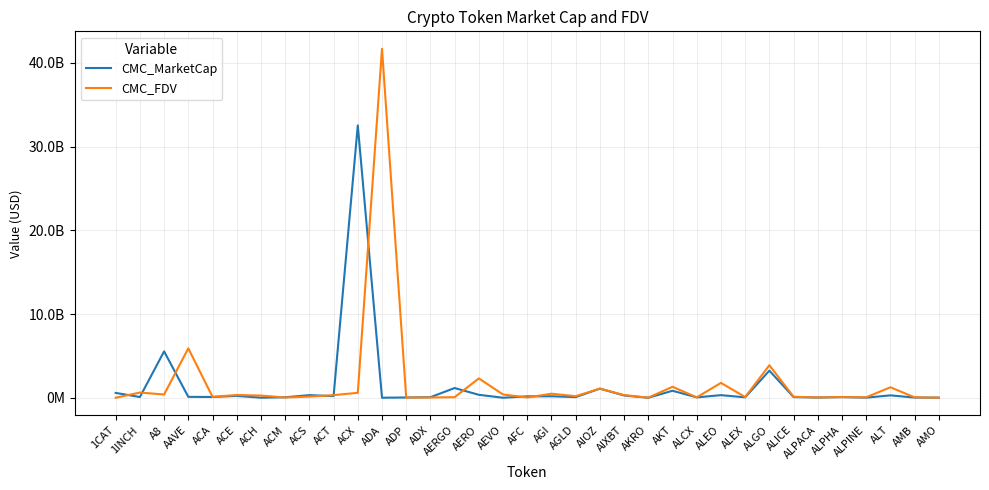

How many data points in CMC_FDV are less than 186456171?

17